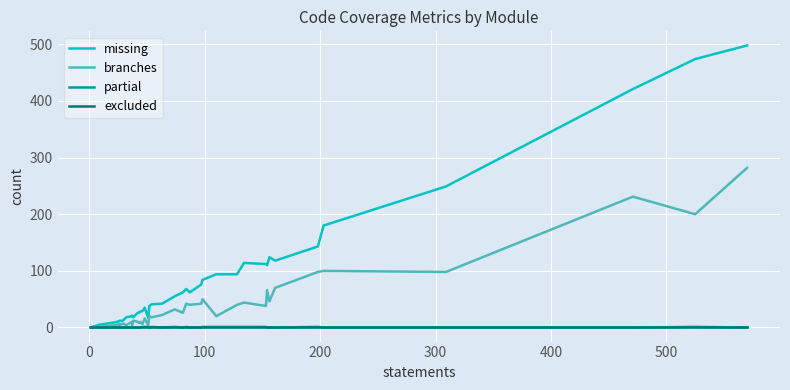

True or false: partial and excluded intersect in this chart.

False